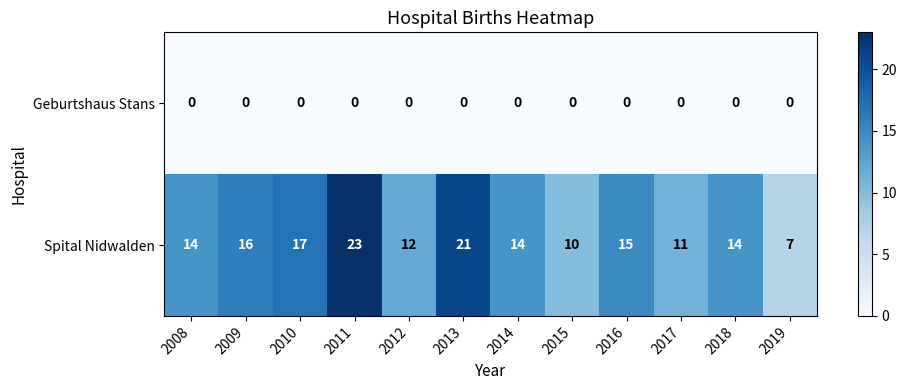

What is the total value across all series at 2008?

14